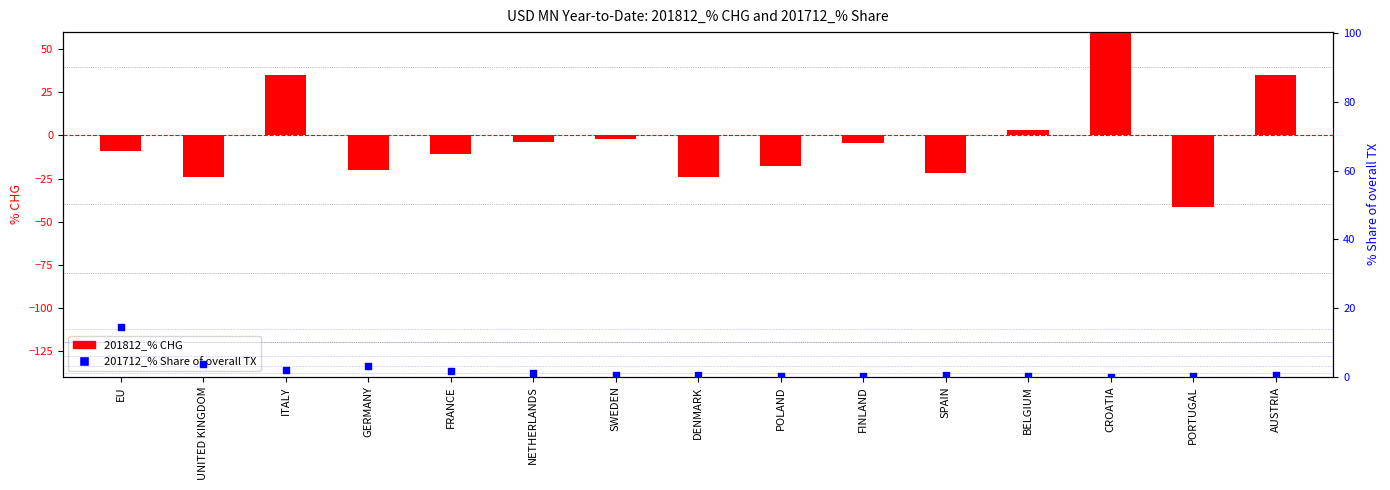

What are all the series names shown in the legend?

201812_% CHG, 201712_% Share of overall TX